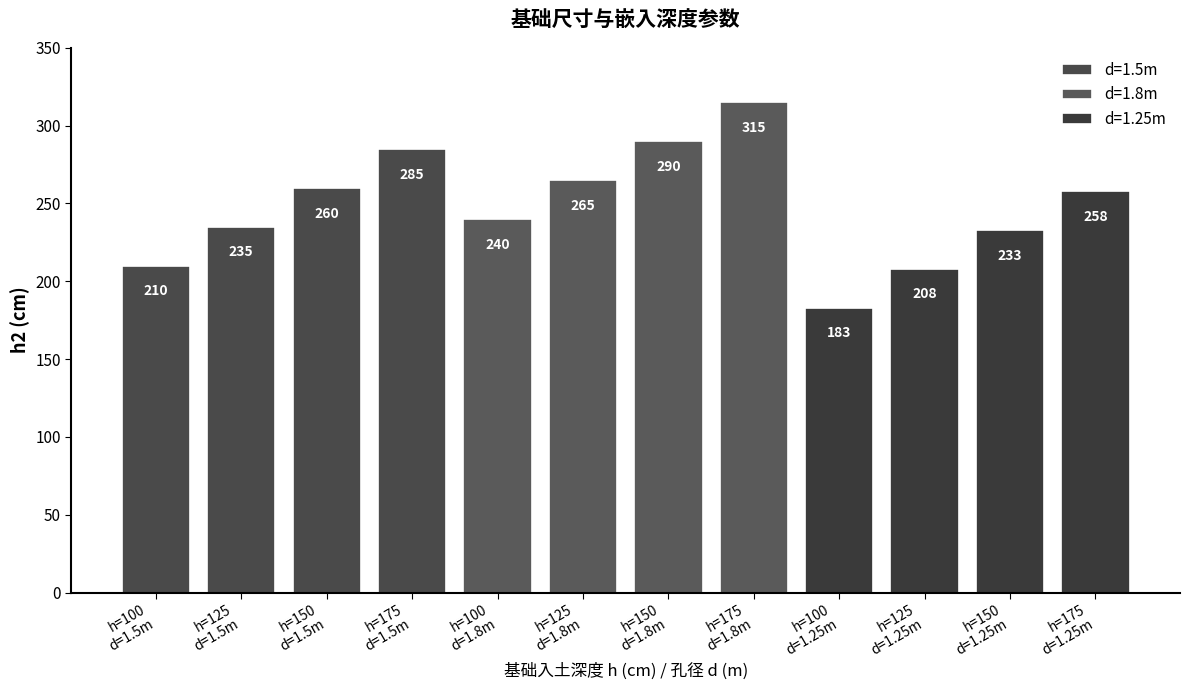

Reading left to right, extract all data points from this chart.

y_values=210	1=235	2=260	3=285	4=240	5=265	6=290	7=315	8=183	9=208	10=233	11=258